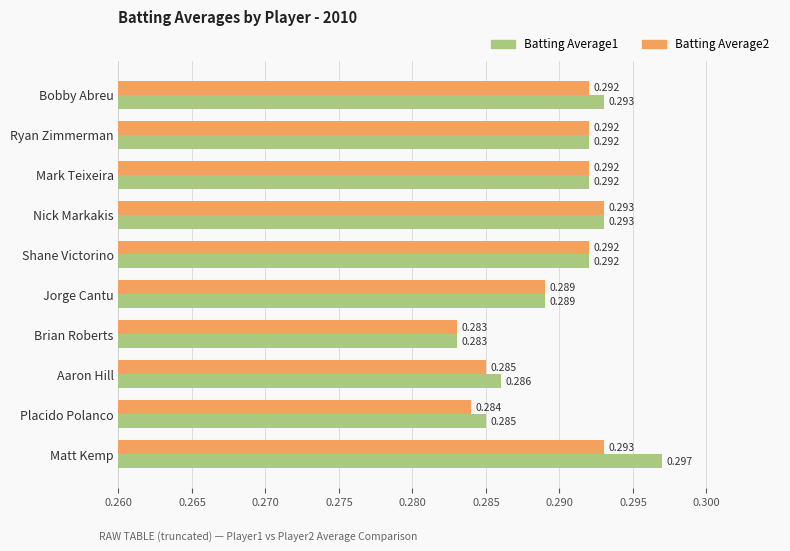

What is the sum of all Batting Average2 values?

2.9